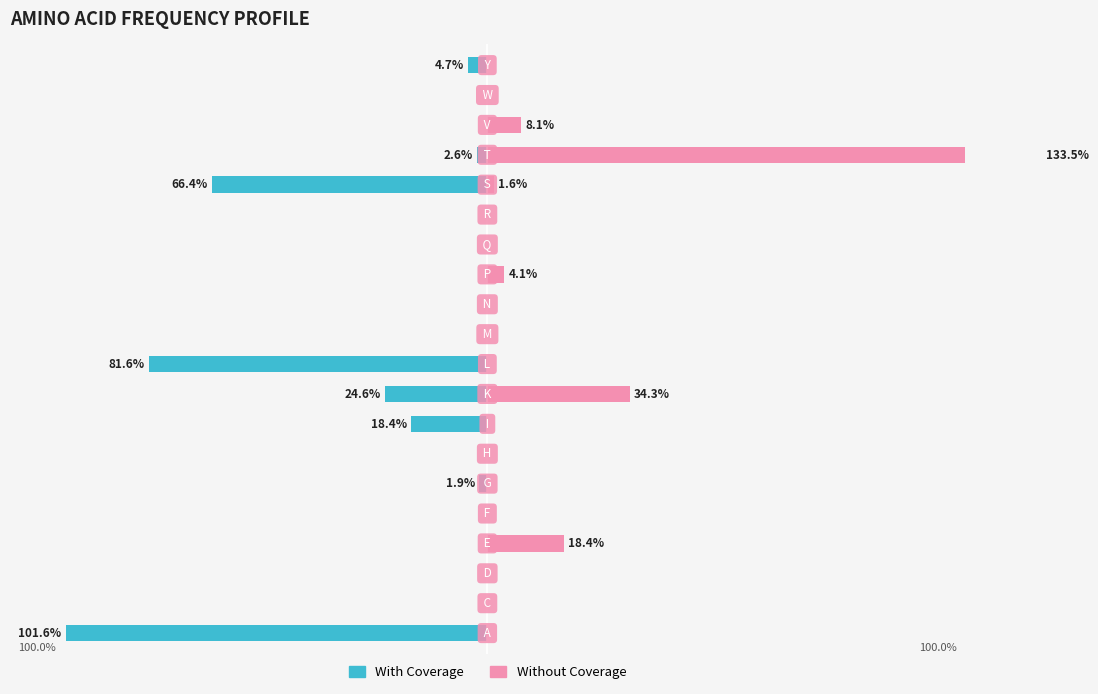

Which series has the widest spread of values?

Without Coverage